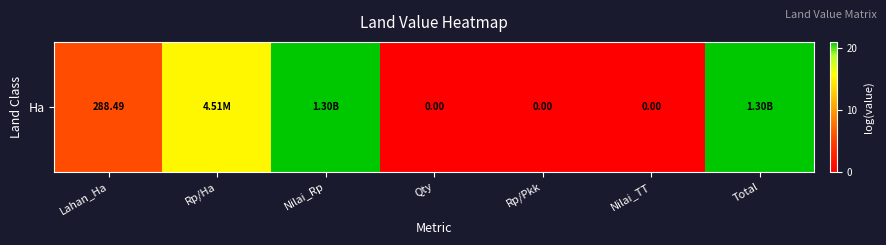

True or false: the data shows 3.9 at Rp/Ha.

False